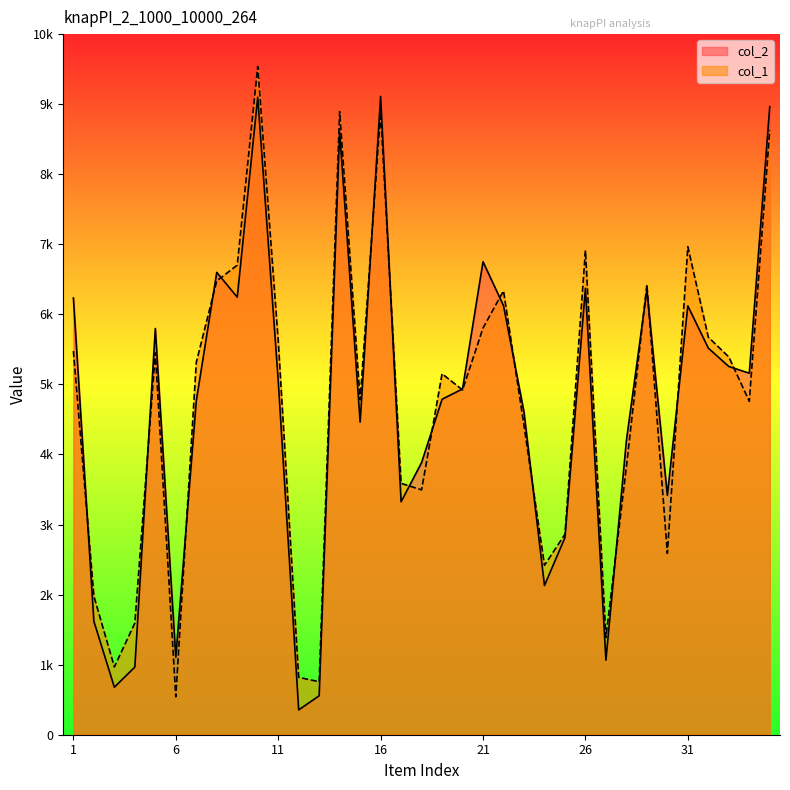

Between 22 and 32, which series saw the biggest shift?

col_1